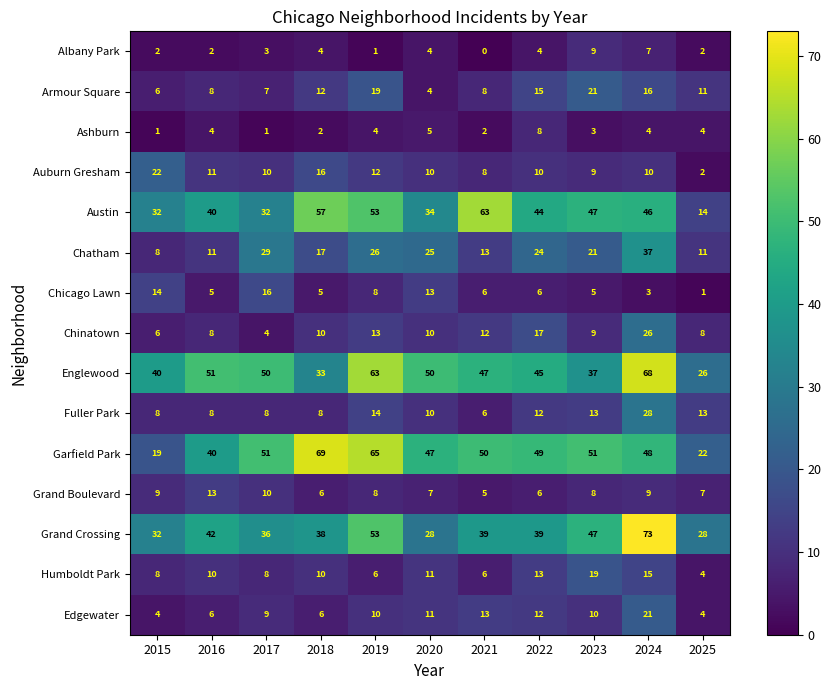

Is the value of Chatham at 2016 greater than the value of Grand Crossing at 2016?

No